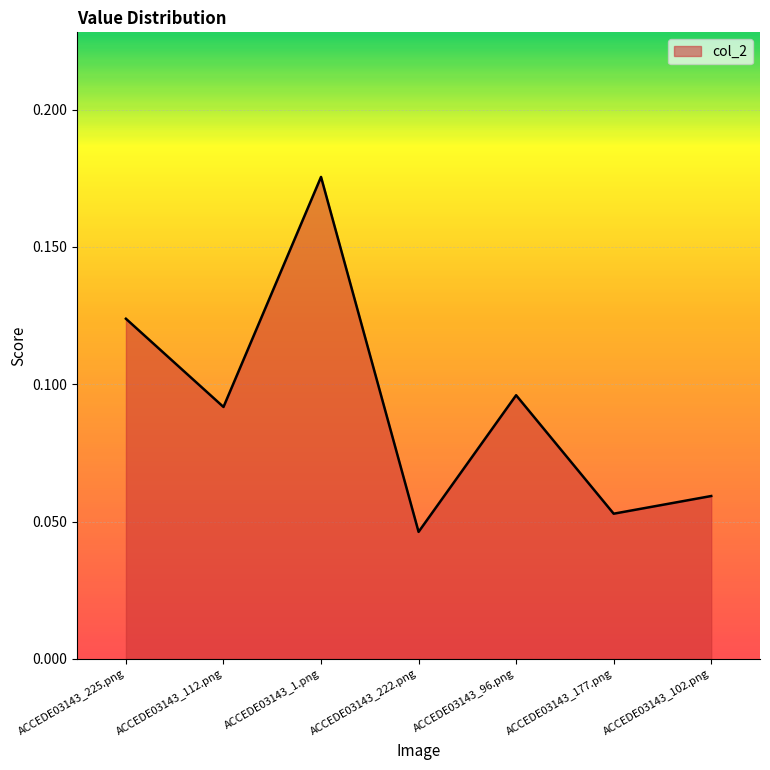

Count the number of categories in the chart.

7